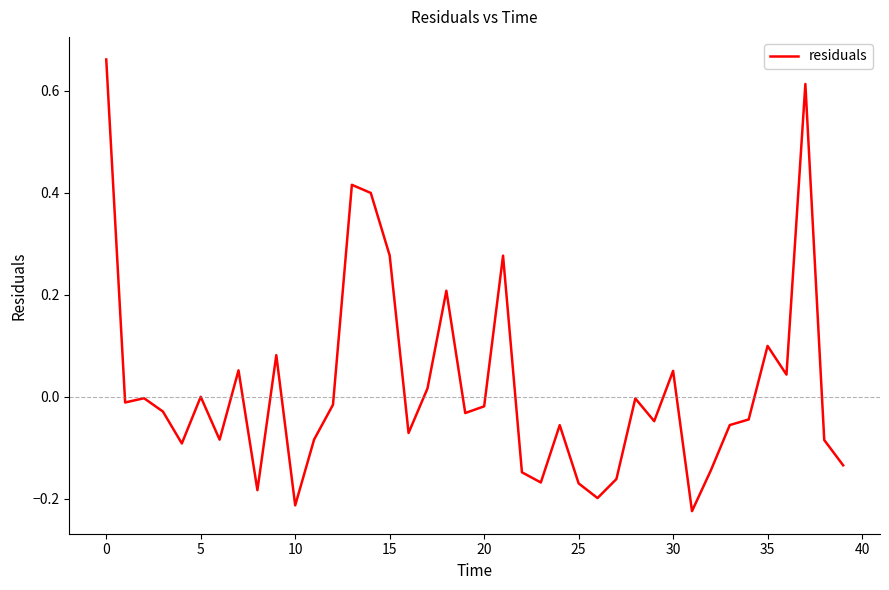

What is the difference between the maximum and minimum values?

0.9